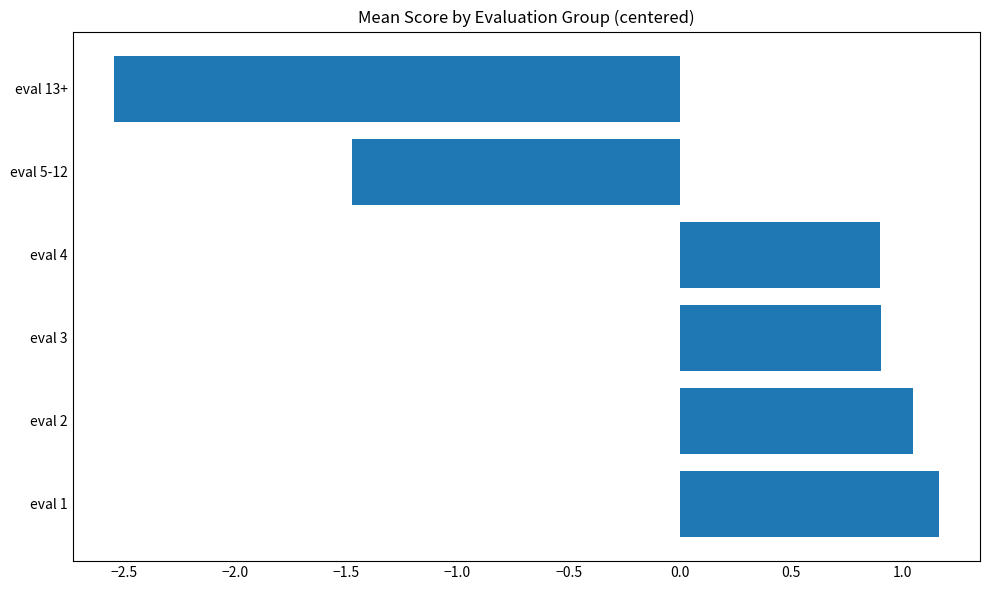

How many values are above zero?

4